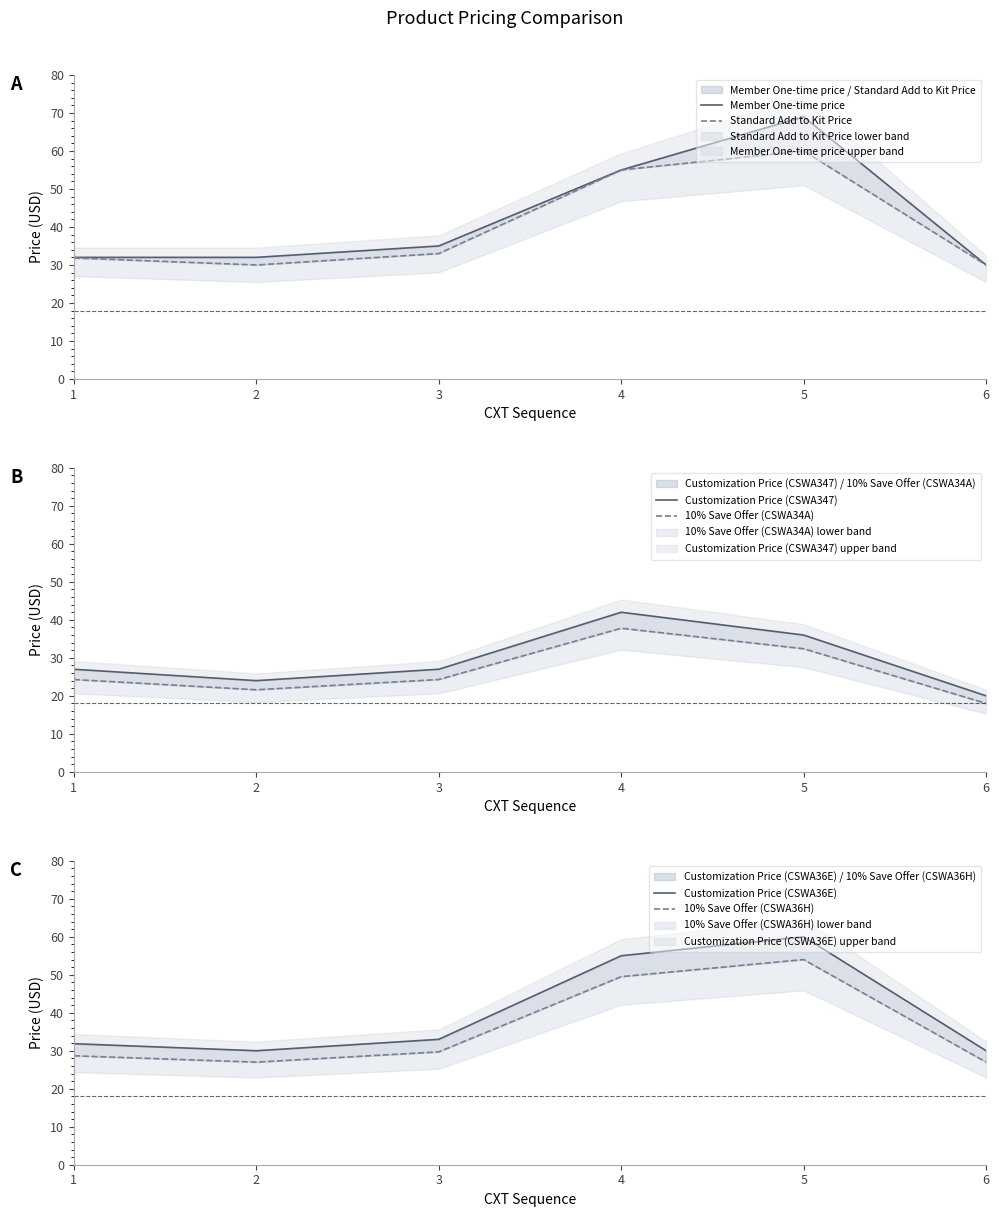

Which category has the lowest value across all series?

6